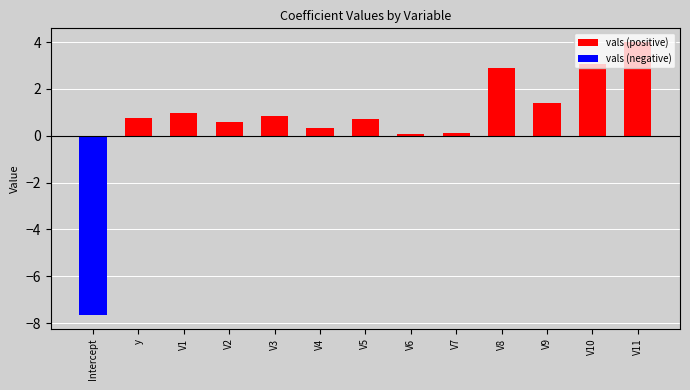

Is the value of vals (positive) at V10 greater than the value of vals (negative) at V5?

Yes